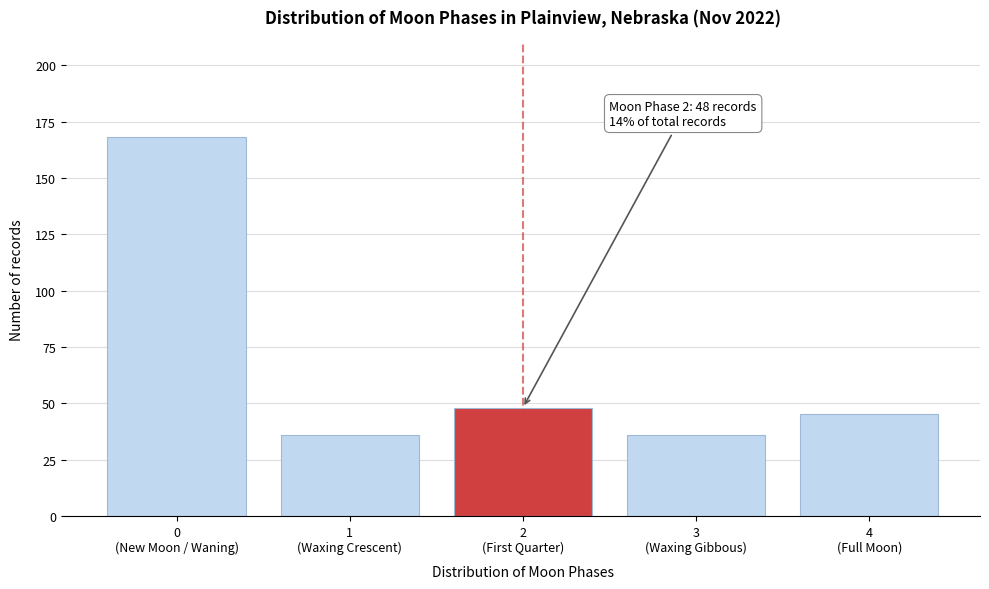

Reading right to left, list all the values displayed in this chart.

45	36	48	36	168